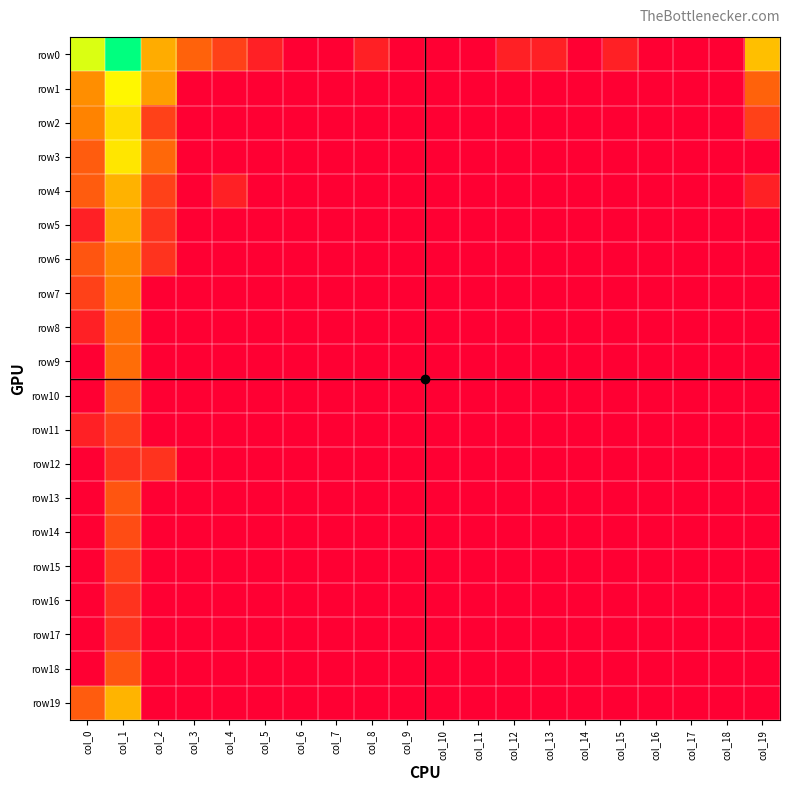

Reading right to left, transcribe all the data shown in this chart.

row0: col_19=4.0	col_18=0.0	col_17=0.0	col_16=0.0	col_15=0.7	col_14=0.0	col_13=0.7	col_12=0.7	col_11=0.0	col_10=0.0	col_9=0.0	col_8=0.7	col_7=0.0	col_6=0.0	col_5=0.7	col_4=1.4	col_3=2.1	col_2=3.6	col_1=8.0	col_0=5.7
row1: col_19=2.1	col_18=0.0	col_17=0.0	col_16=0.0	col_15=0.0	col_14=0.0	col_13=0.0	col_12=0.0	col_11=0.0	col_10=0.0	col_9=0.0	col_8=0.0	col_7=0.0	col_6=0.0	col_5=0.0	col_4=0.0	col_3=0.0	col_2=3.3	col_1=5.2	col_0=3.0
row2: col_19=1.4	col_18=0.0	col_17=0.0	col_16=0.0	col_15=0.0	col_14=0.0	col_13=0.0	col_12=0.0	col_11=0.0	col_10=0.0	col_9=0.0	col_8=0.0	col_7=0.0	col_6=0.0	col_5=0.0	col_4=0.0	col_3=0.0	col_2=1.4	col_1=4.6	col_0=2.8
row3: col_19=0.0	col_18=0.0	col_17=0.0	col_16=0.0	col_15=0.0	col_14=0.0	col_13=0.0	col_12=0.0	col_11=0.0	col_10=0.0	col_9=0.0	col_8=0.0	col_7=0.0	col_6=0.0	col_5=0.0	col_4=0.0	col_3=0.0	col_2=2.2	col_1=4.8	col_0=1.9
row4: col_19=0.7	col_18=0.0	col_17=0.0	col_16=0.0	col_15=0.0	col_14=0.0	col_13=0.0	col_12=0.0	col_11=0.0	col_10=0.0	col_9=0.0	col_8=0.0	col_7=0.0	col_6=0.0	col_5=0.0	col_4=0.7	col_3=0.0	col_2=1.4	col_1=3.8	col_0=1.9
row5: col_19=0.0	col_18=0.0	col_17=0.0	col_16=0.0	col_15=0.0	col_14=0.0	col_13=0.0	col_12=0.0	col_11=0.0	col_10=0.0	col_9=0.0	col_8=0.0	col_7=0.0	col_6=0.0	col_5=0.0	col_4=0.0	col_3=0.0	col_2=1.1	col_1=3.5	col_0=0.7
row6: col_19=0.0	col_18=0.0	col_17=0.0	col_16=0.0	col_15=0.0	col_14=0.0	col_13=0.0	col_12=0.0	col_11=0.0	col_10=0.0	col_9=0.0	col_8=0.0	col_7=0.0	col_6=0.0	col_5=0.0	col_4=0.0	col_3=0.0	col_2=1.1	col_1=2.9	col_0=1.8
row7: col_19=0.0	col_18=0.0	col_17=0.0	col_16=0.0	col_15=0.0	col_14=0.0	col_13=0.0	col_12=0.0	col_11=0.0	col_10=0.0	col_9=0.0	col_8=0.0	col_7=0.0	col_6=0.0	col_5=0.0	col_4=0.0	col_3=0.0	col_2=0.0	col_1=2.8	col_0=1.4
row8: col_19=0.0	col_18=0.0	col_17=0.0	col_16=0.0	col_15=0.0	col_14=0.0	col_13=0.0	col_12=0.0	col_11=0.0	col_10=0.0	col_9=0.0	col_8=0.0	col_7=0.0	col_6=0.0	col_5=0.0	col_4=0.0	col_3=0.0	col_2=0.0	col_1=2.4	col_0=0.7
row9: col_19=0.0	col_18=0.0	col_17=0.0	col_16=0.0	col_15=0.0	col_14=0.0	col_13=0.0	col_12=0.0	col_11=0.0	col_10=0.0	col_9=0.0	col_8=0.0	col_7=0.0	col_6=0.0	col_5=0.0	col_4=0.0	col_3=0.0	col_2=0.0	col_1=2.3	col_0=0.0
row10: col_19=0.0	col_18=0.0	col_17=0.0	col_16=0.0	col_15=0.0	col_14=0.0	col_13=0.0	col_12=0.0	col_11=0.0	col_10=0.0	col_9=0.0	col_8=0.0	col_7=0.0	col_6=0.0	col_5=0.0	col_4=0.0	col_3=0.0	col_2=0.0	col_1=1.8	col_0=0.0
row11: col_19=0.0	col_18=0.0	col_17=0.0	col_16=0.0	col_15=0.0	col_14=0.0	col_13=0.0	col_12=0.0	col_11=0.0	col_10=0.0	col_9=0.0	col_8=0.0	col_7=0.0	col_6=0.0	col_5=0.0	col_4=0.0	col_3=0.0	col_2=0.0	col_1=1.4	col_0=0.7
row12: col_19=0.0	col_18=0.0	col_17=0.0	col_16=0.0	col_15=0.0	col_14=0.0	col_13=0.0	col_12=0.0	col_11=0.0	col_10=0.0	col_9=0.0	col_8=0.0	col_7=0.0	col_6=0.0	col_5=0.0	col_4=0.0	col_3=0.0	col_2=1.1	col_1=1.1	col_0=0.0
row13: col_19=0.0	col_18=0.0	col_17=0.0	col_16=0.0	col_15=0.0	col_14=0.0	col_13=0.0	col_12=0.0	col_11=0.0	col_10=0.0	col_9=0.0	col_8=0.0	col_7=0.0	col_6=0.0	col_5=0.0	col_4=0.0	col_3=0.0	col_2=0.0	col_1=1.8	col_0=0.0
row14: col_19=0.0	col_18=0.0	col_17=0.0	col_16=0.0	col_15=0.0	col_14=0.0	col_13=0.0	col_12=0.0	col_11=0.0	col_10=0.0	col_9=0.0	col_8=0.0	col_7=0.0	col_6=0.0	col_5=0.0	col_4=0.0	col_3=0.0	col_2=0.0	col_1=1.6	col_0=0.0
row15: col_19=0.0	col_18=0.0	col_17=0.0	col_16=0.0	col_15=0.0	col_14=0.0	col_13=0.0	col_12=0.0	col_11=0.0	col_10=0.0	col_9=0.0	col_8=0.0	col_7=0.0	col_6=0.0	col_5=0.0	col_4=0.0	col_3=0.0	col_2=0.0	col_1=1.4	col_0=0.0
row16: col_19=0.0	col_18=0.0	col_17=0.0	col_16=0.0	col_15=0.0	col_14=0.0	col_13=0.0	col_12=0.0	col_11=0.0	col_10=0.0	col_9=0.0	col_8=0.0	col_7=0.0	col_6=0.0	col_5=0.0	col_4=0.0	col_3=0.0	col_2=0.0	col_1=1.1	col_0=0.0
row17: col_19=0.0	col_18=0.0	col_17=0.0	col_16=0.0	col_15=0.0	col_14=0.0	col_13=0.0	col_12=0.0	col_11=0.0	col_10=0.0	col_9=0.0	col_8=0.0	col_7=0.0	col_6=0.0	col_5=0.0	col_4=0.0	col_3=0.0	col_2=0.0	col_1=1.1	col_0=0.0
row18: col_19=0.0	col_18=0.0	col_17=0.0	col_16=0.0	col_15=0.0	col_14=0.0	col_13=0.0	col_12=0.0	col_11=0.0	col_10=0.0	col_9=0.0	col_8=0.0	col_7=0.0	col_6=0.0	col_5=0.0	col_4=0.0	col_3=0.0	col_2=0.0	col_1=1.8	col_0=0.0
row19: col_19=0.0	col_18=0.0	col_17=0.0	col_16=0.0	col_15=0.0	col_14=0.0	col_13=0.0	col_12=0.0	col_11=0.0	col_10=0.0	col_9=0.0	col_8=0.0	col_7=0.0	col_6=0.0	col_5=0.0	col_4=0.0	col_3=0.0	col_2=0.0	col_1=3.8	col_0=1.9